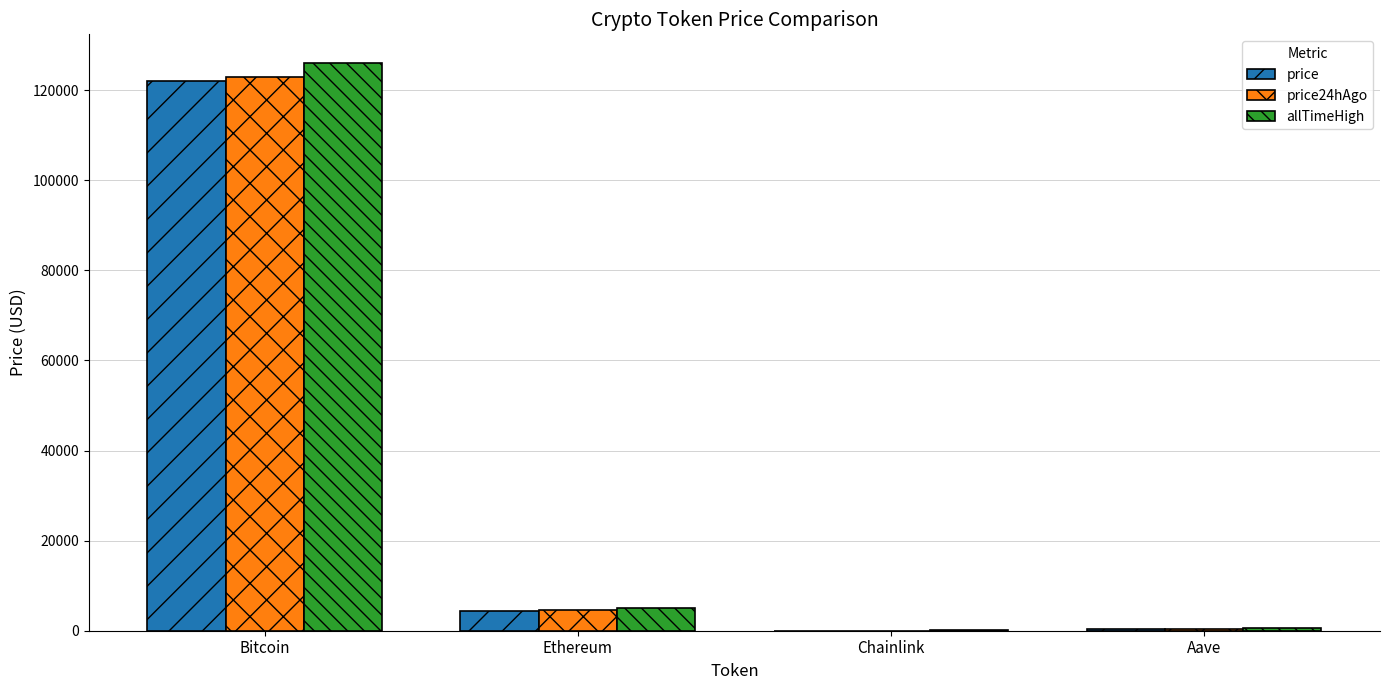

How many groups of bars are there?

4